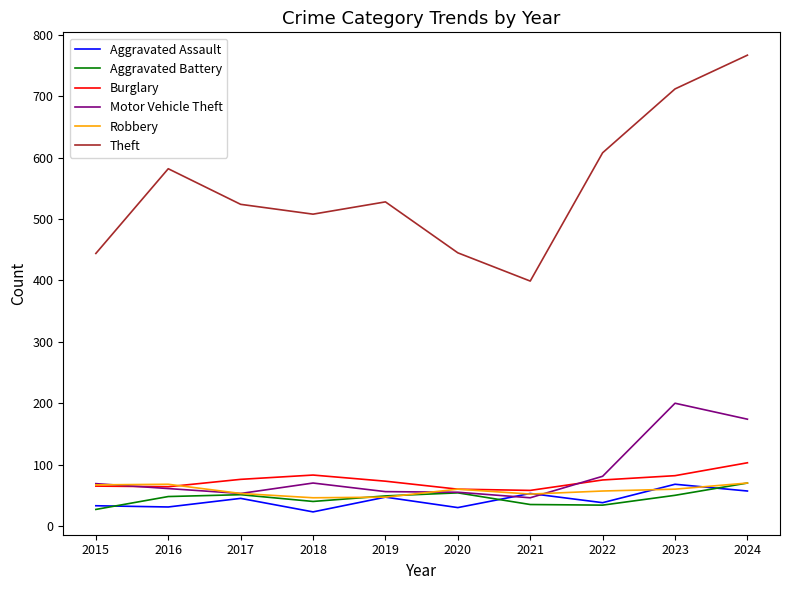

Between 2016 and 2021, which series saw the biggest shift?

Theft